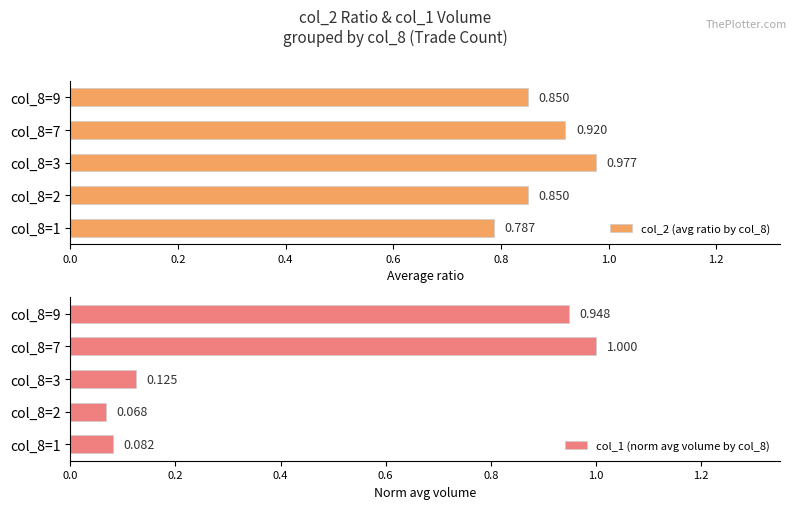

Does the chart contain any negative values?

No